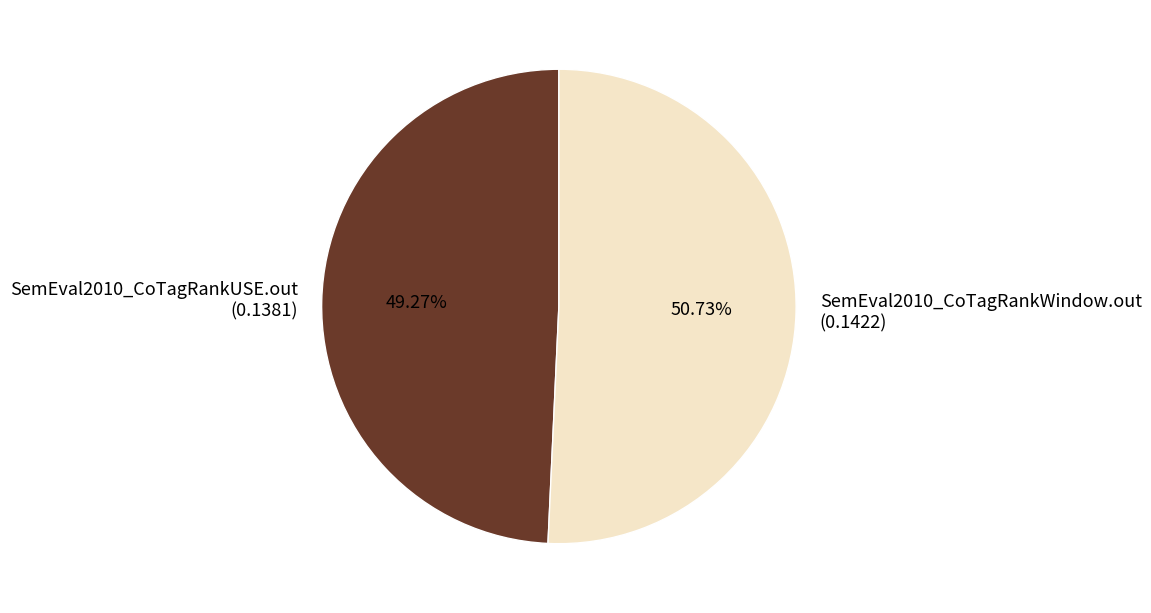

Which slice is the largest?

SemEval2010_CoTagRankWindow.out